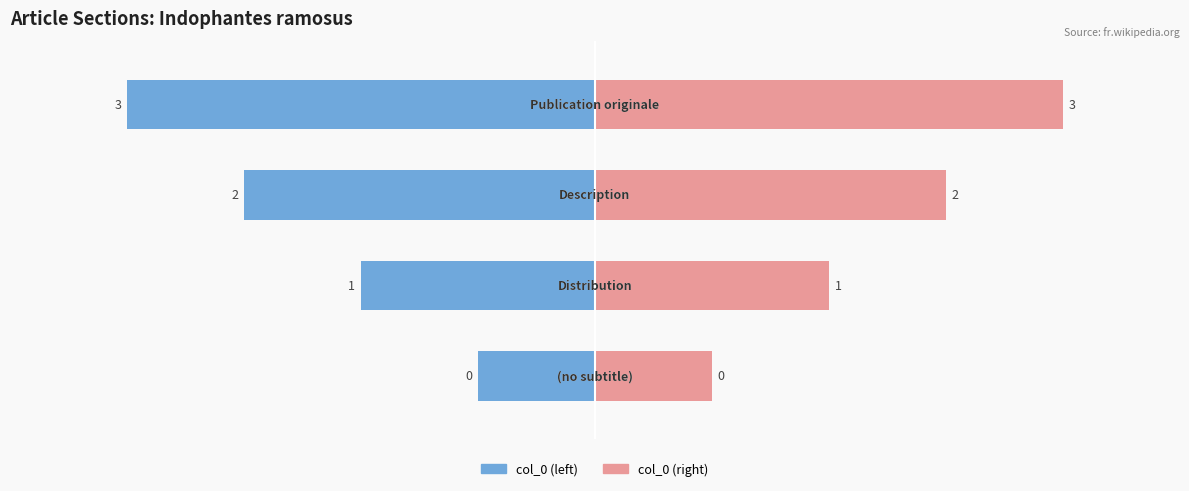

How many col_0 (right) values are between 2 and 4?

3